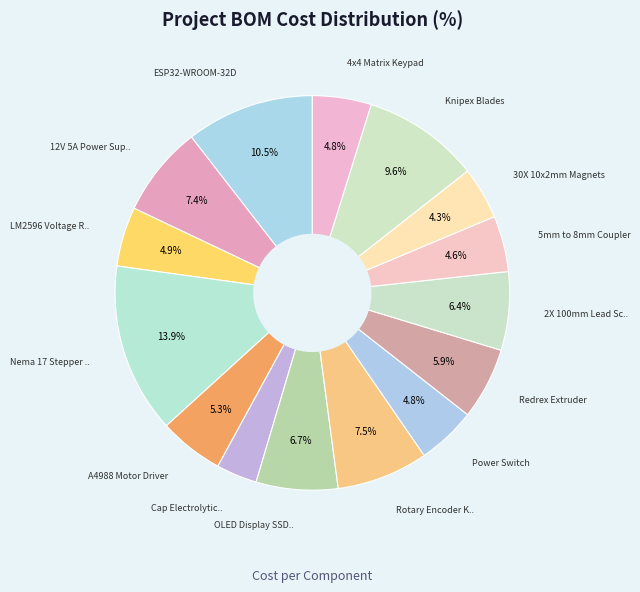

How many segments does this pie chart have?

15